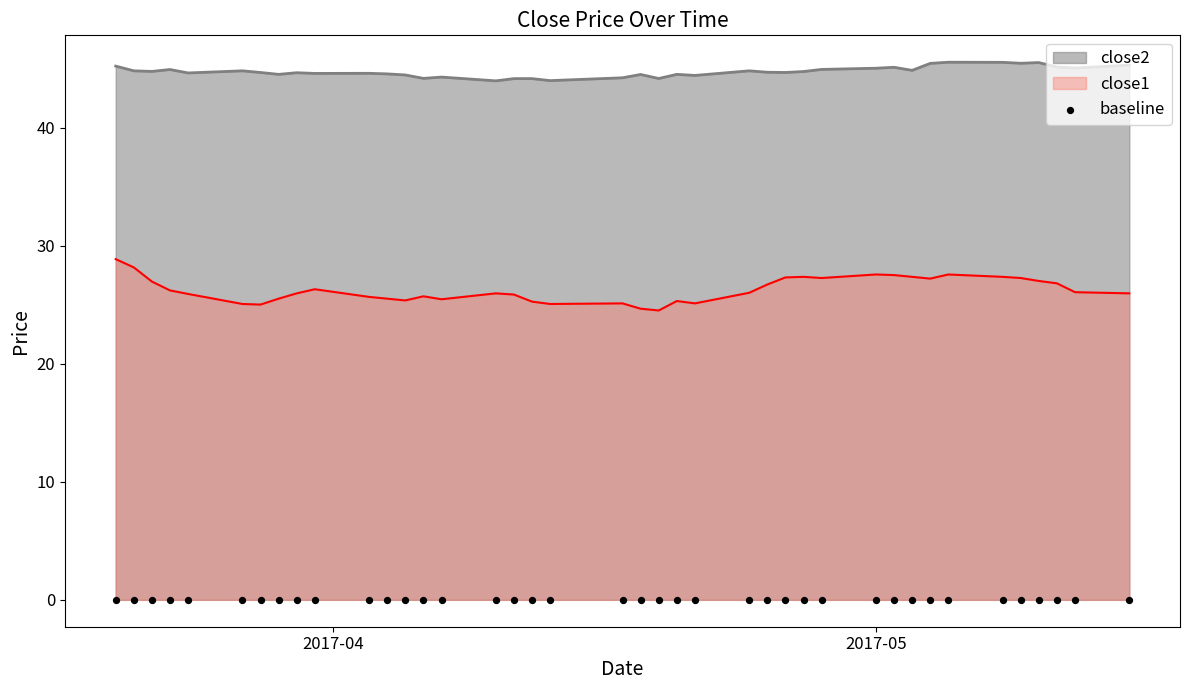

Is the value of close1 at 2017-03-24 greater than the value of close2 at 2017-03-31?

No